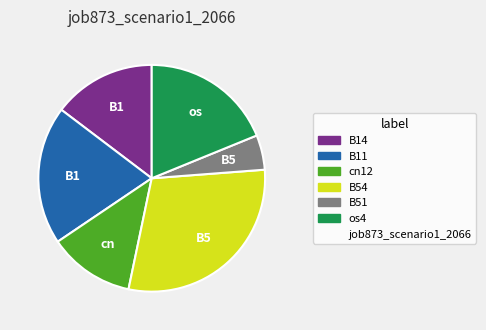

Is there any slice that represents more than half of the pie?

No